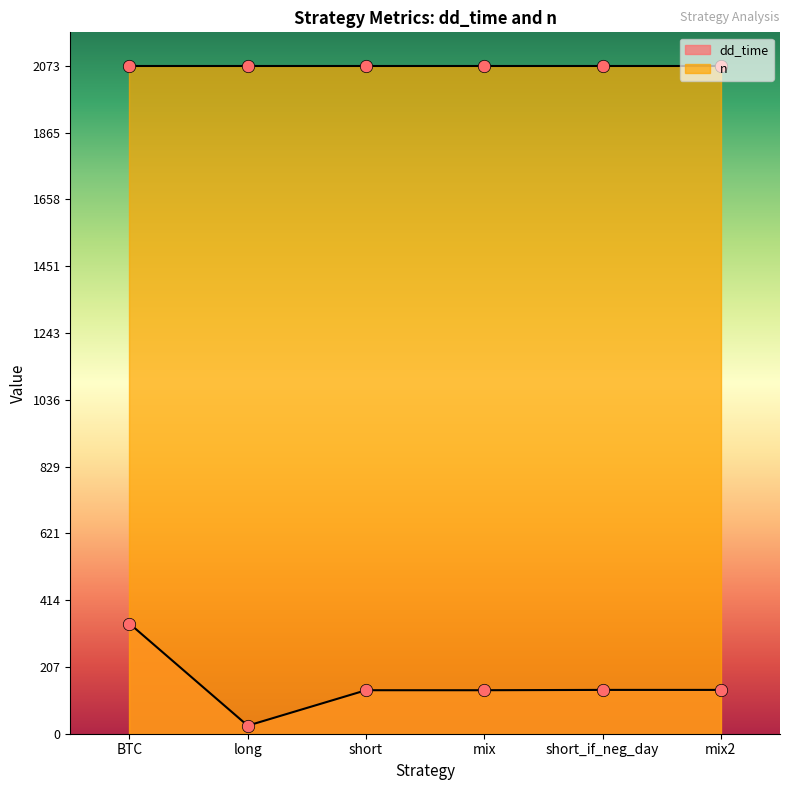

Approximately how many times larger is the value at mix compared to mix2?

1.0